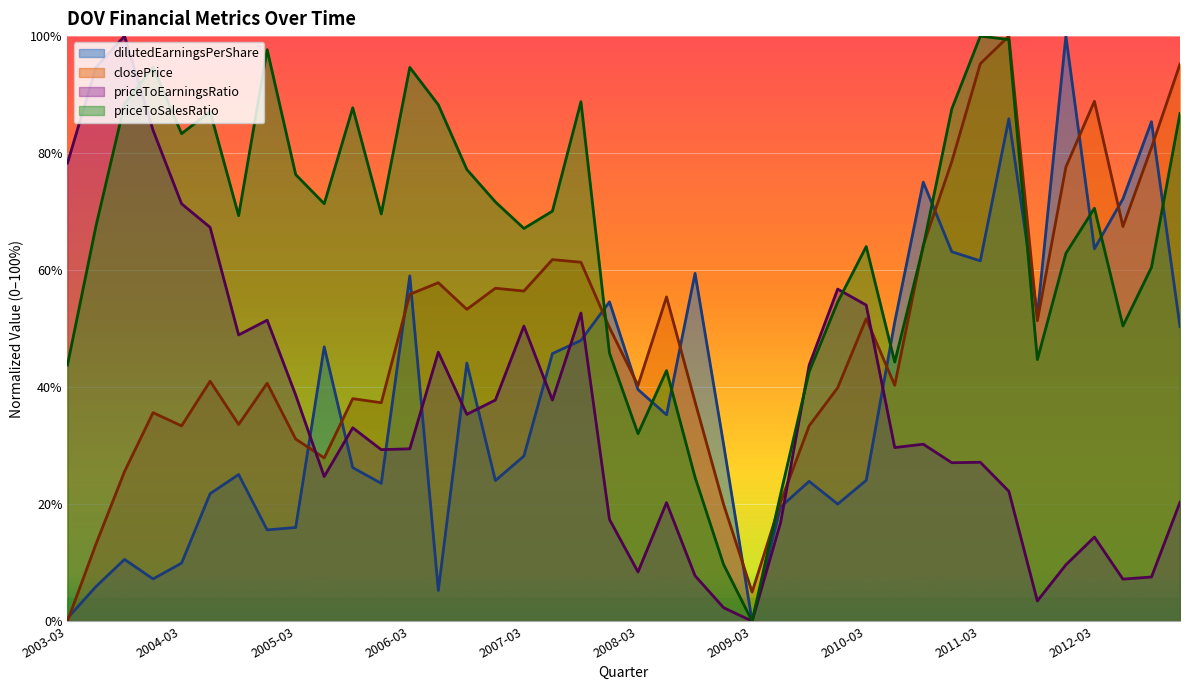

What is the difference between the maximum and minimum values in the priceToSalesRatio series?

1.0